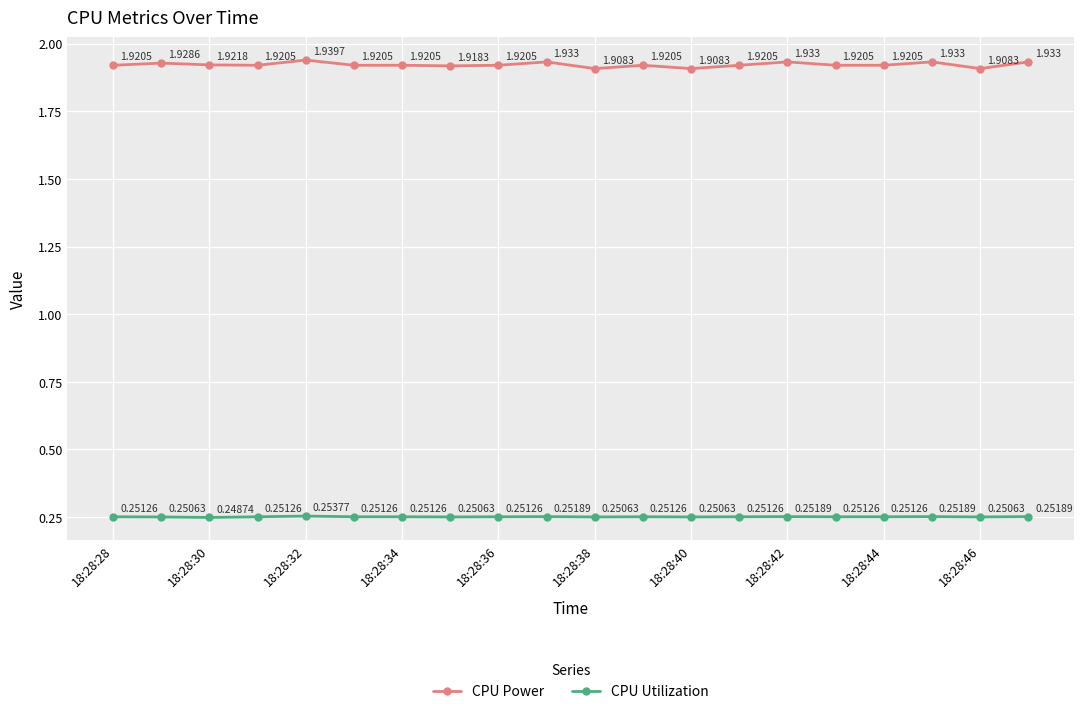

True or false: CPU Power and CPU Utilization cross at least once.

False